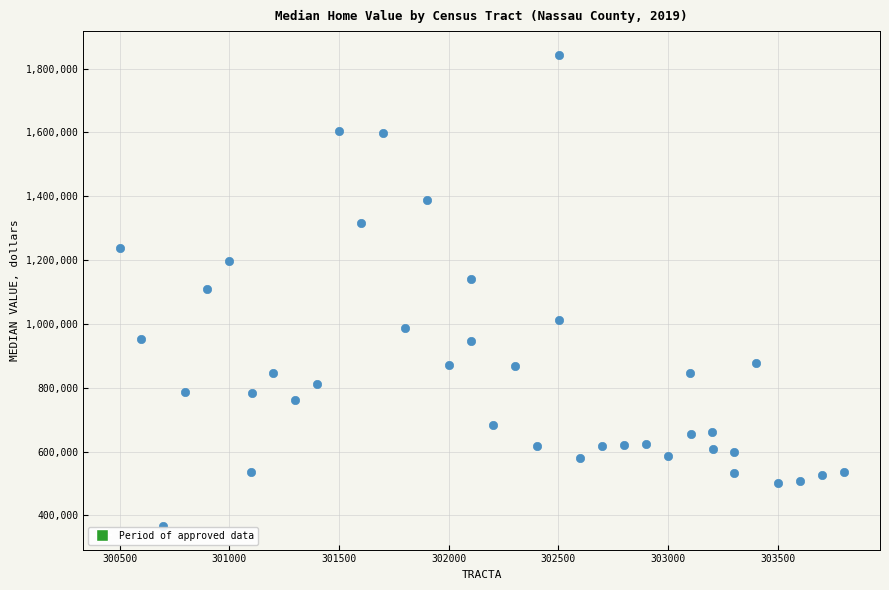

What is the range of Y values (max minus min)?

1476800